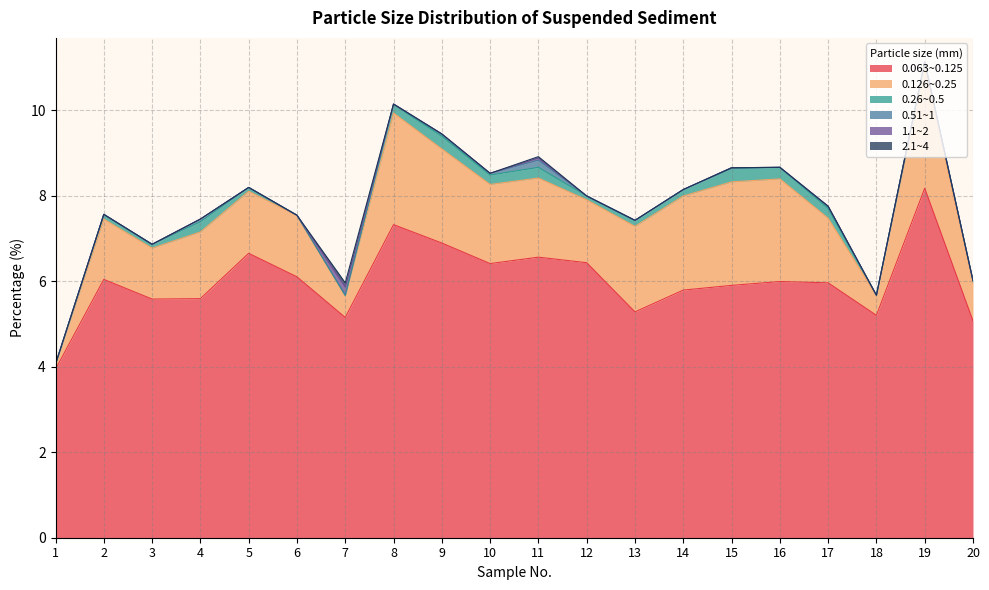

How many interior local peaks does the 0.063~0.125 series have?

6